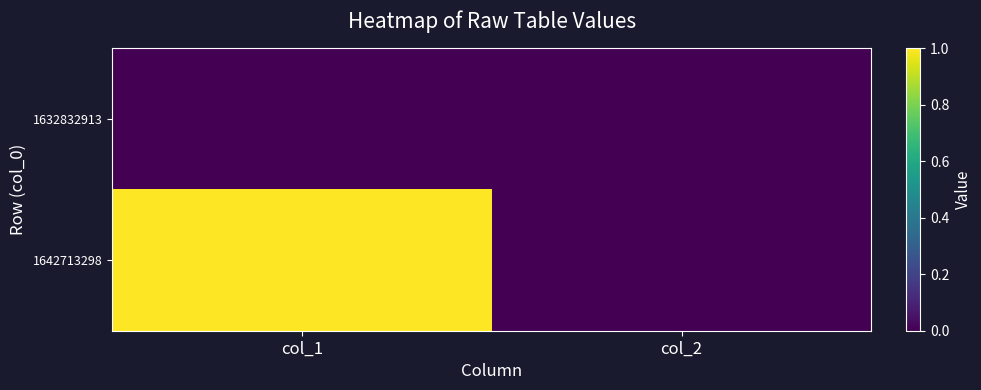

Between col_2 and col_1, which is larger?

col_2